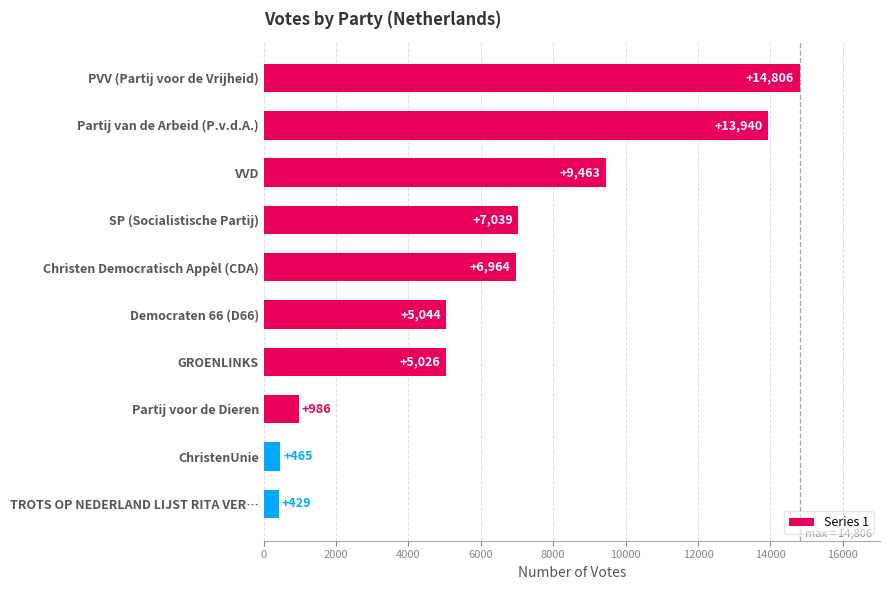

Is it true that the value at Christen Democratisch Appèl (CDA) is 6964?

True